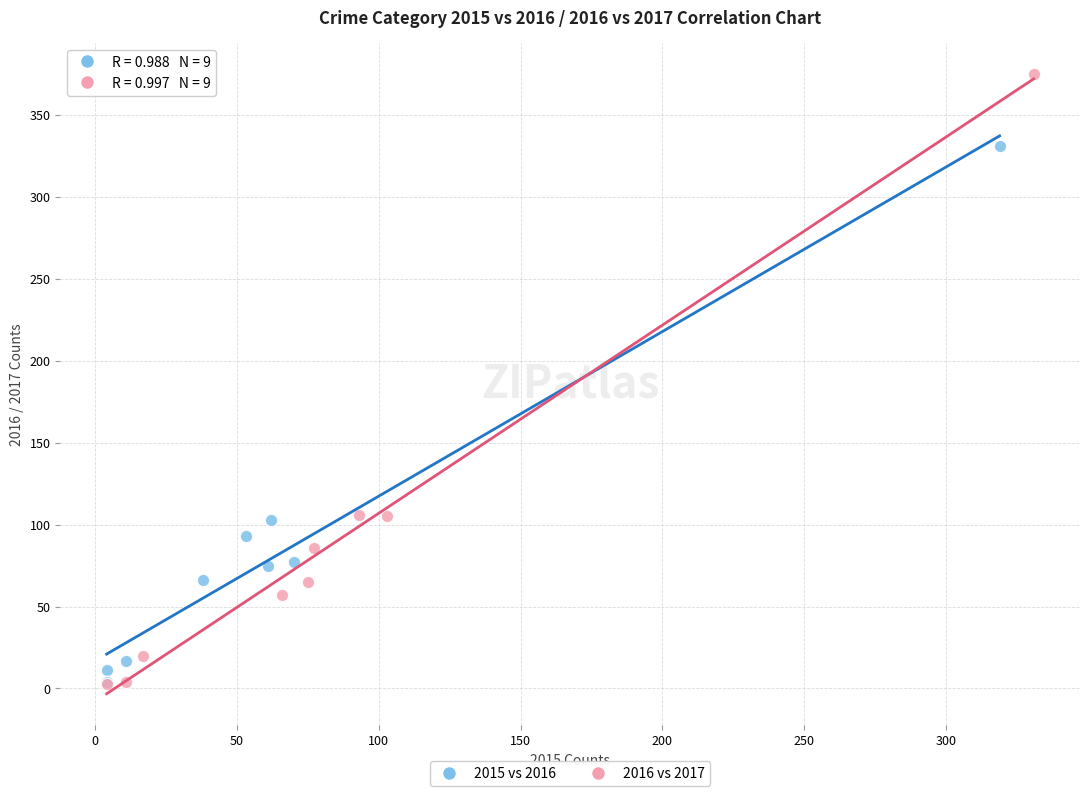

Which series contains the highest Y value?

2016 vs 2017